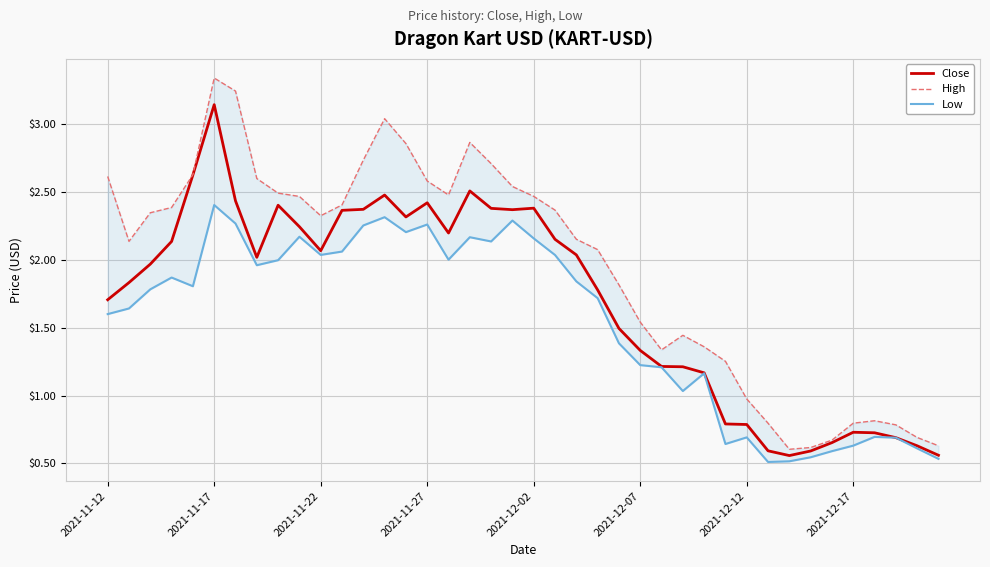

Count the number of categories in the chart.

40